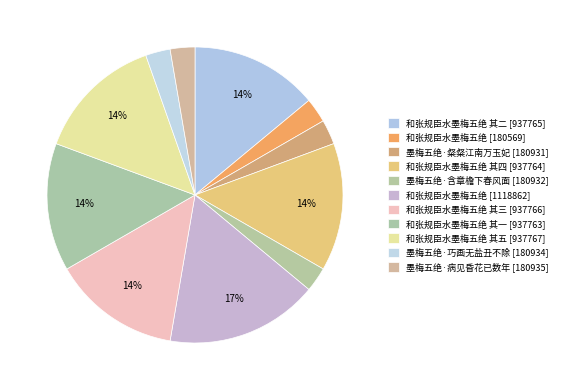

Count the number of slices in the pie.

11